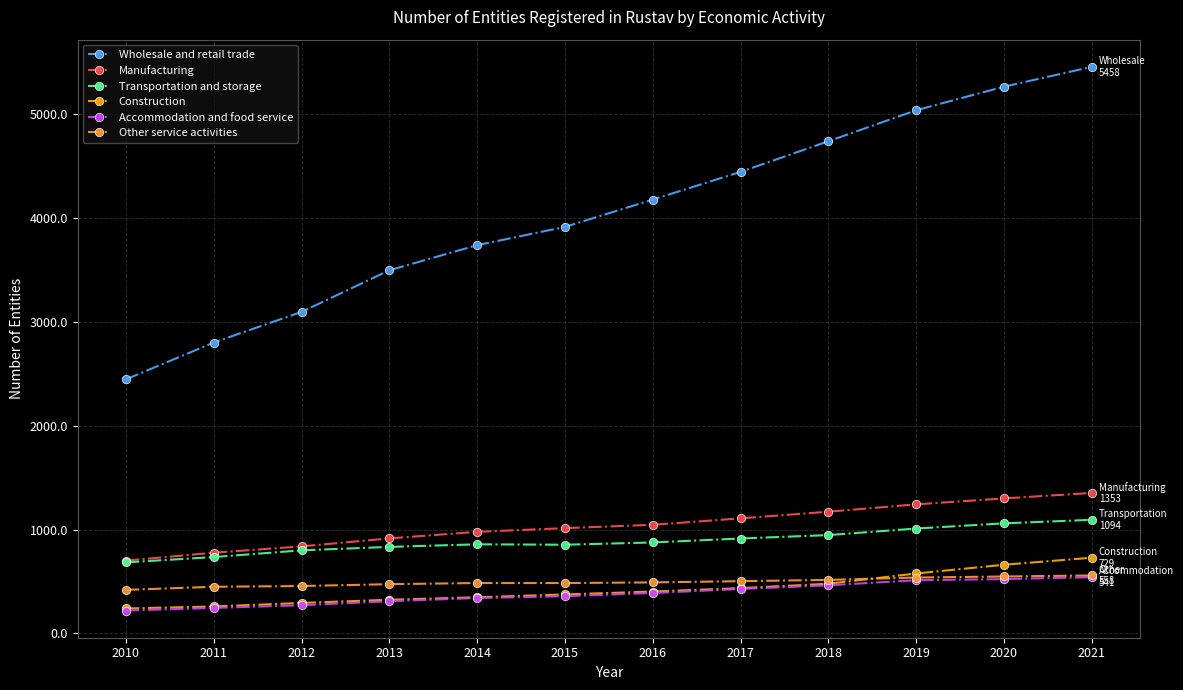

Read the Wholesale and retail trade value at 2013.

3498